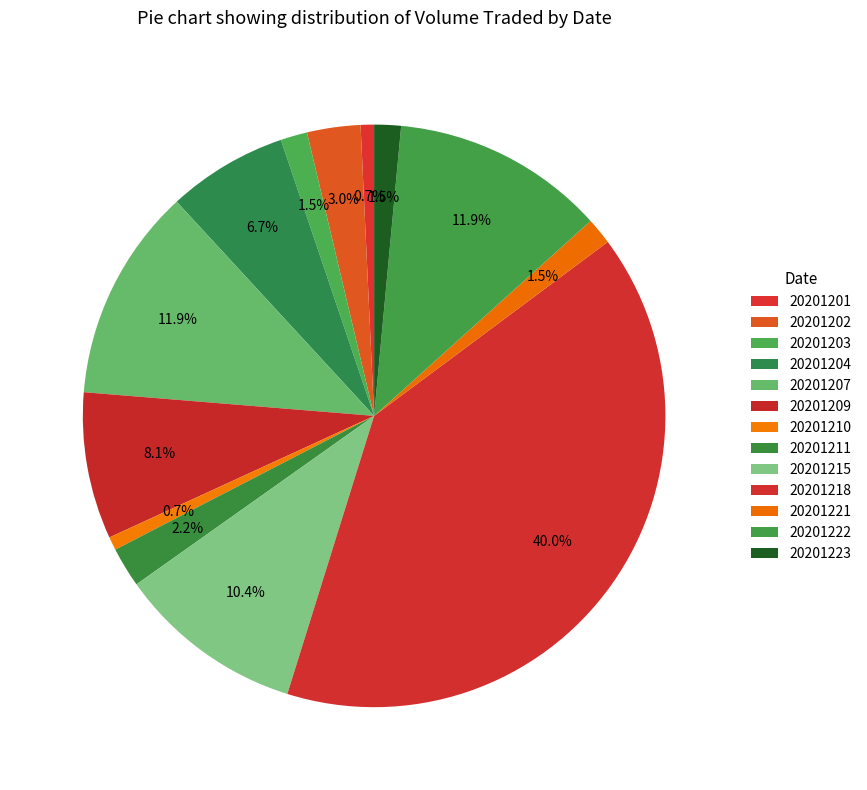

How many slices are in this pie chart?

13